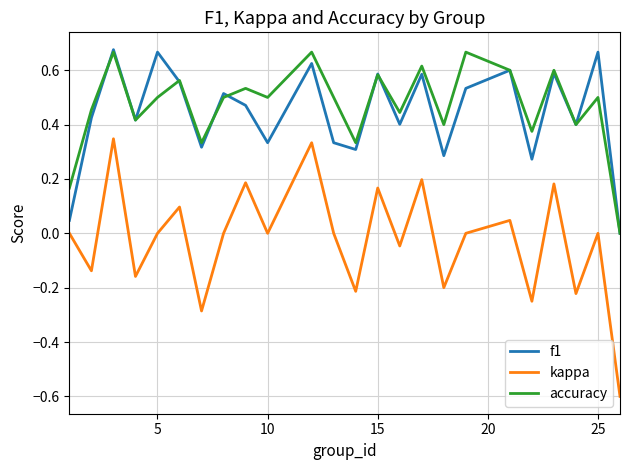

True or false: accuracy and kappa cross at least once.

False